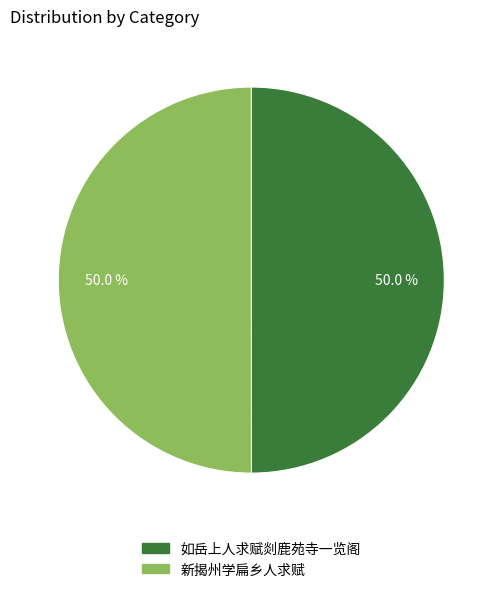

What percentage is NOT represented by 如岳上人求赋剡鹿苑寺一览阁?

50.0%